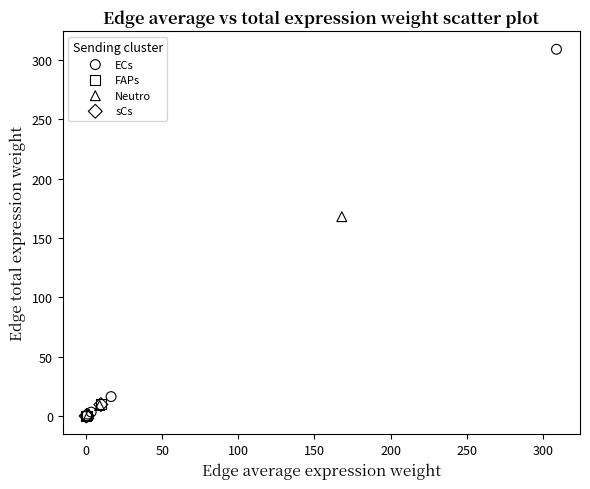

Which series has the largest Y range (max minus min)?

ECs